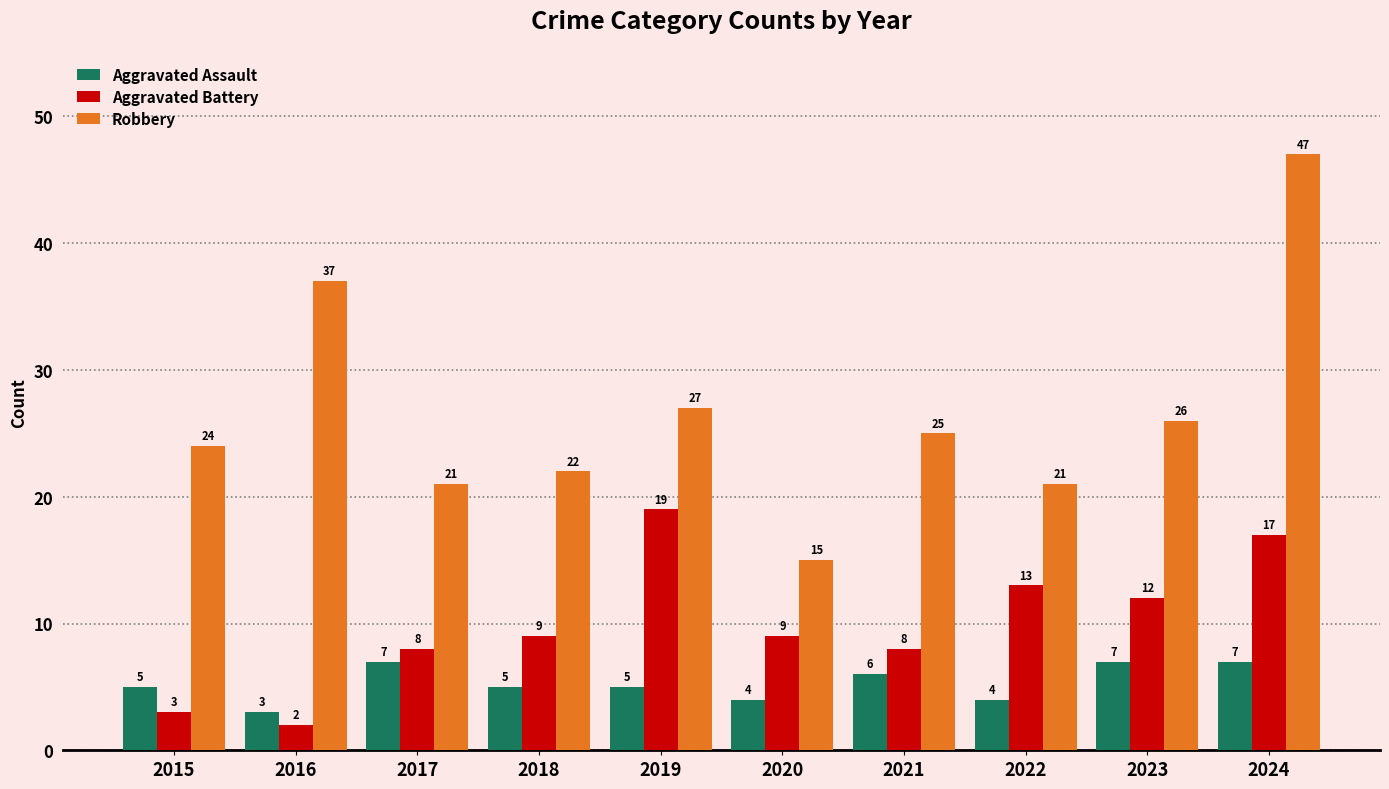

Which category has the highest value across all series?

2024